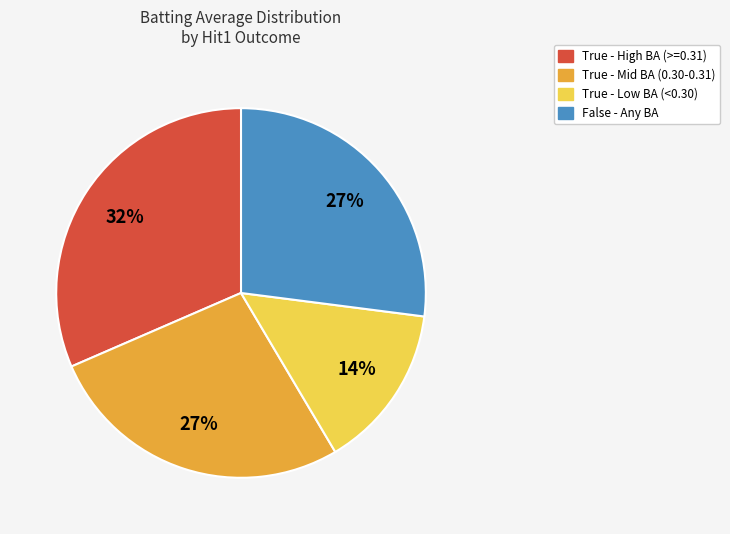

To the nearest percent, what is the average slice percentage?

25%